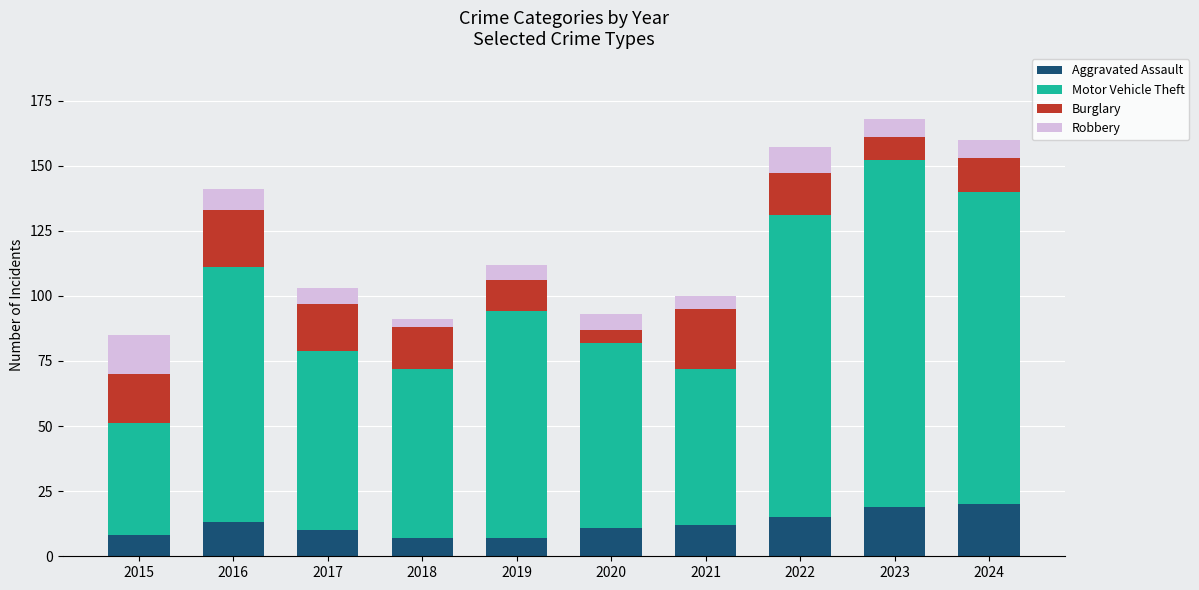

What is the sum of all Aggravated Assault values?

122